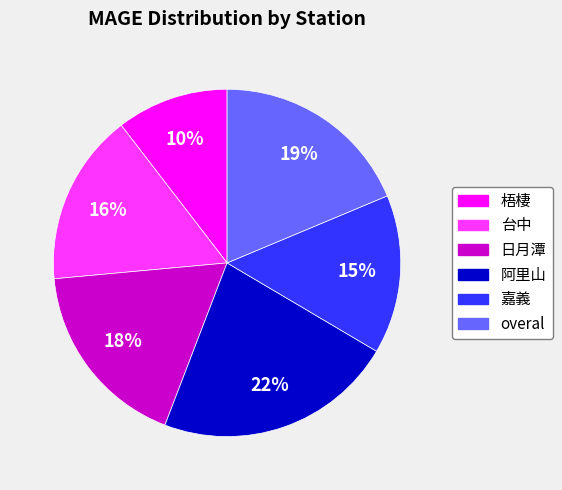

True or false: 阿里山 accounts for 37% of the total.

False